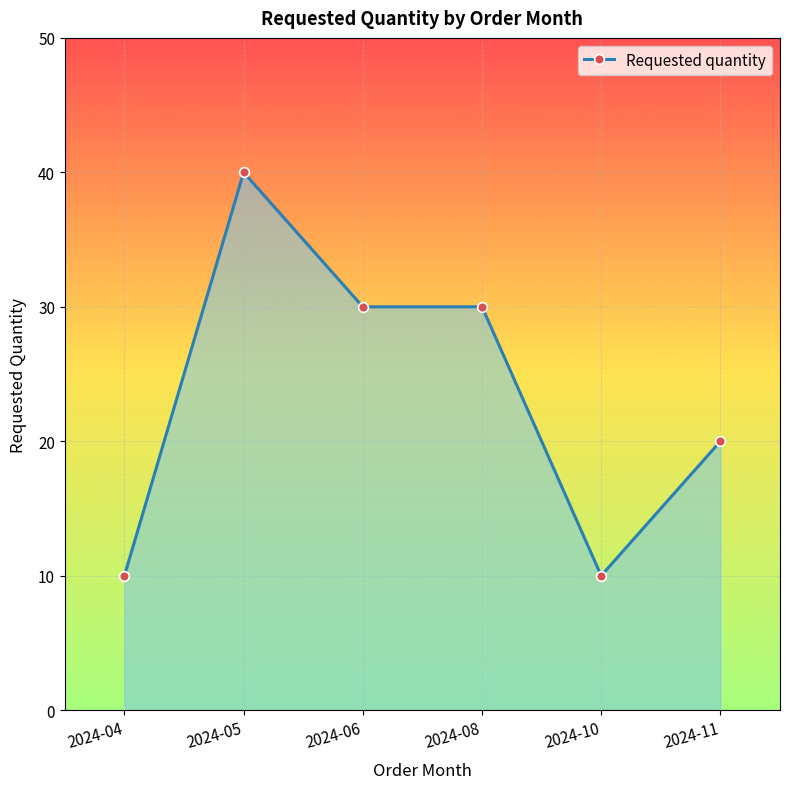

What is the difference between the maximum and minimum values?

30